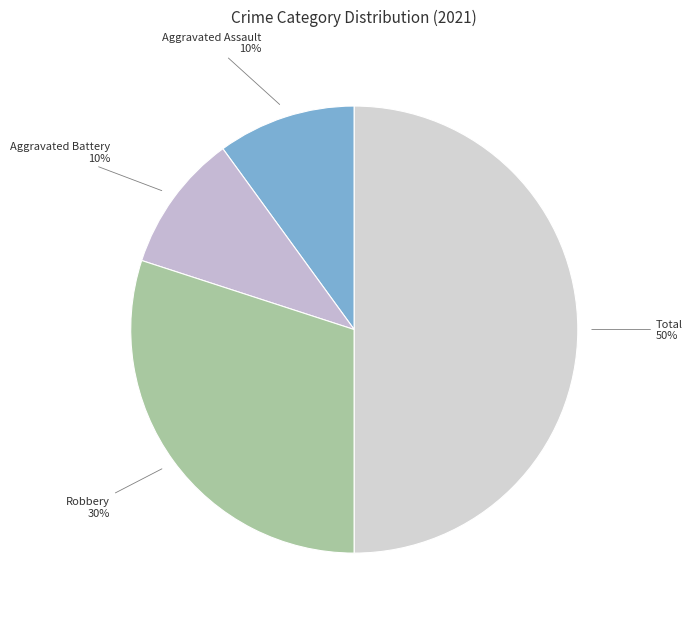

Which slice is the largest?

Total